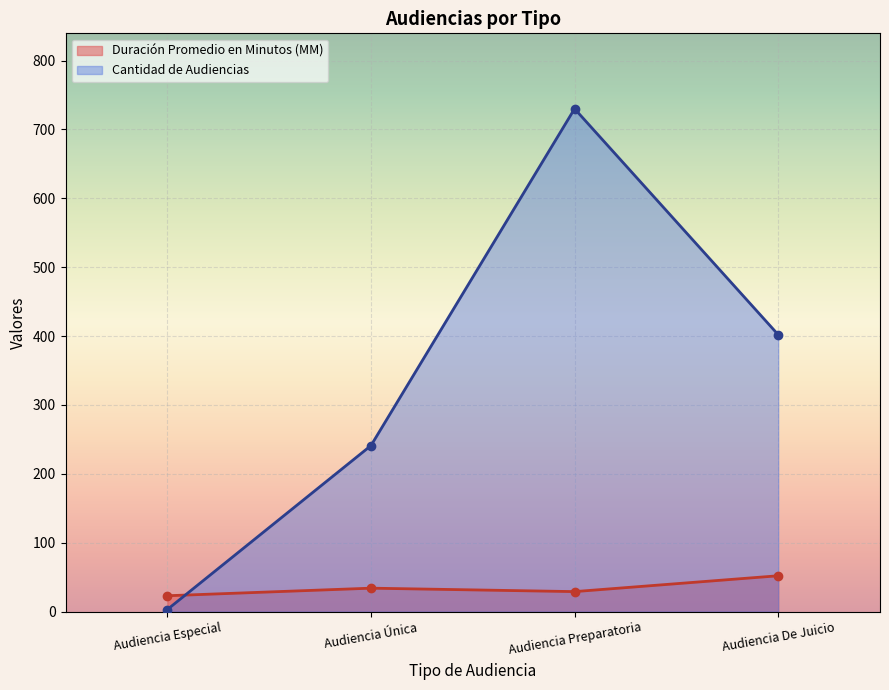

How many categories are shown in the chart?

4